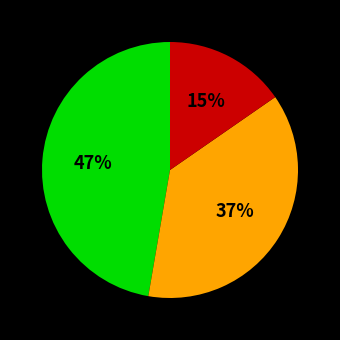

To the nearest percent, what is the average slice percentage?

33%